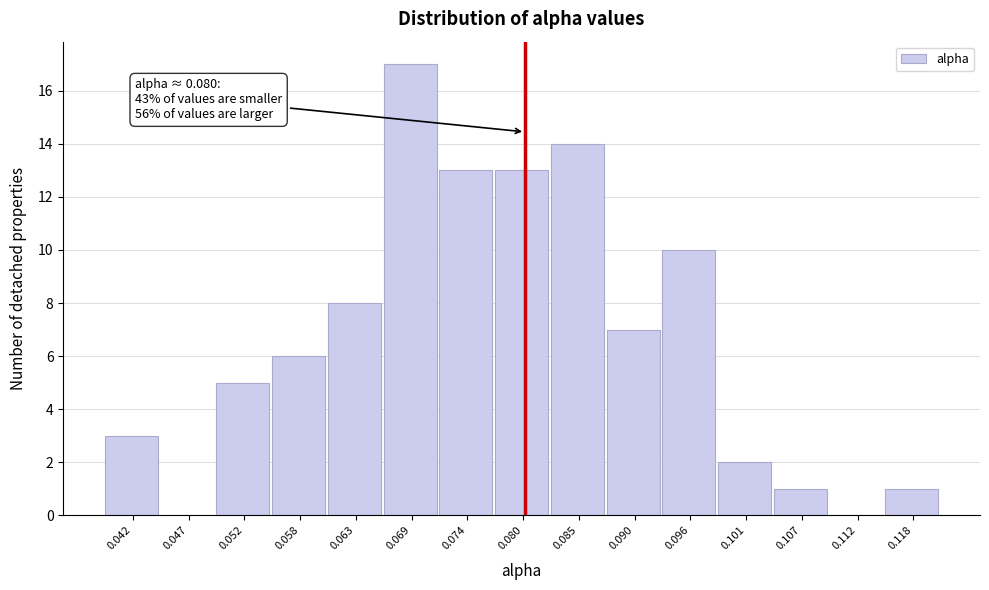

Which range on the x-axis has the tallest bar?

0.066 to 0.071